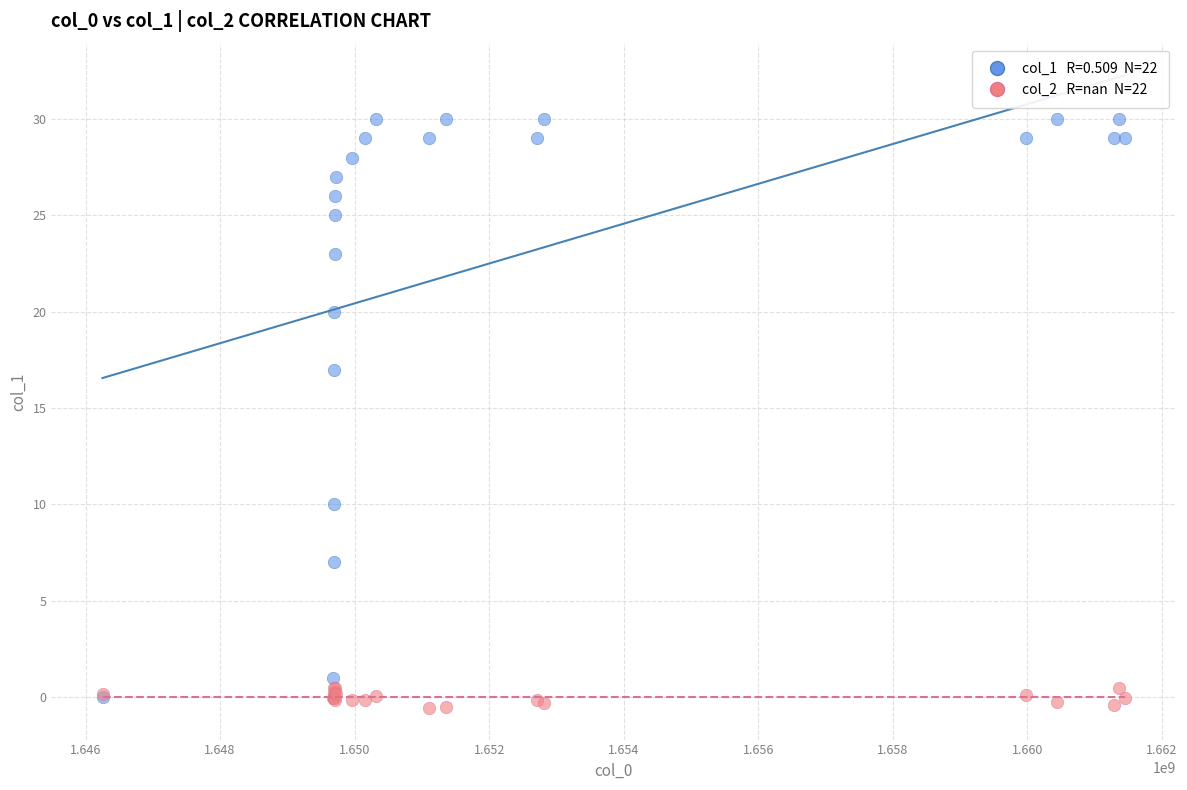

Across all series, what Y value is closest to 14?

17.0